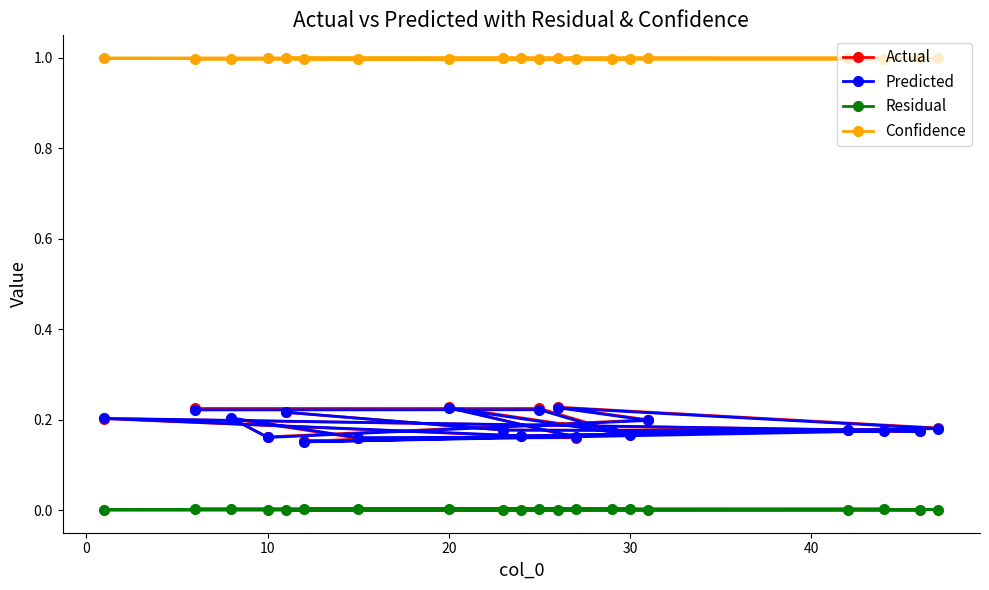

Where is the first local maximum for Predicted?

30